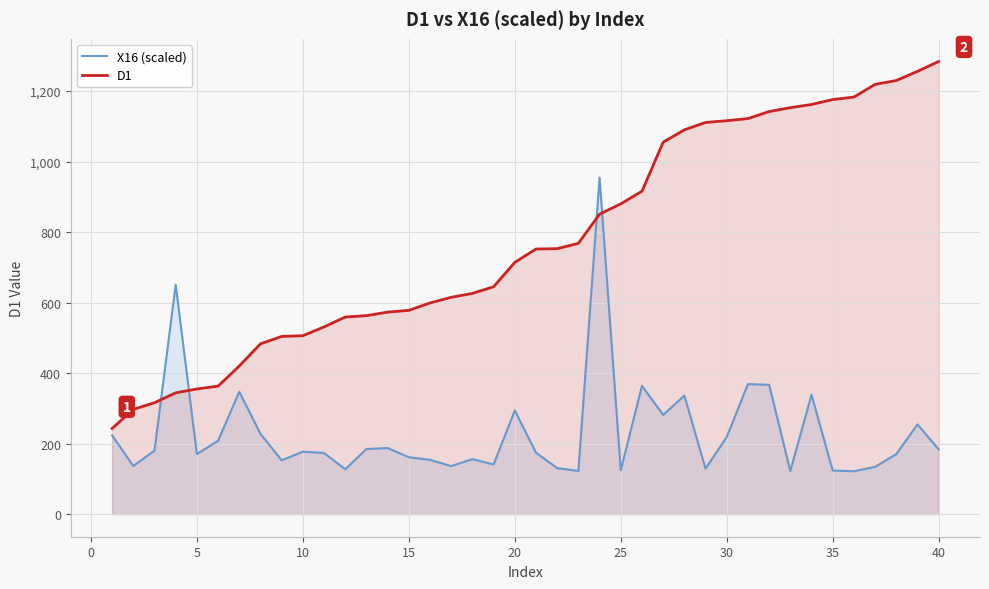

How many intersections are there between D1 and X16 (scaled)?

4